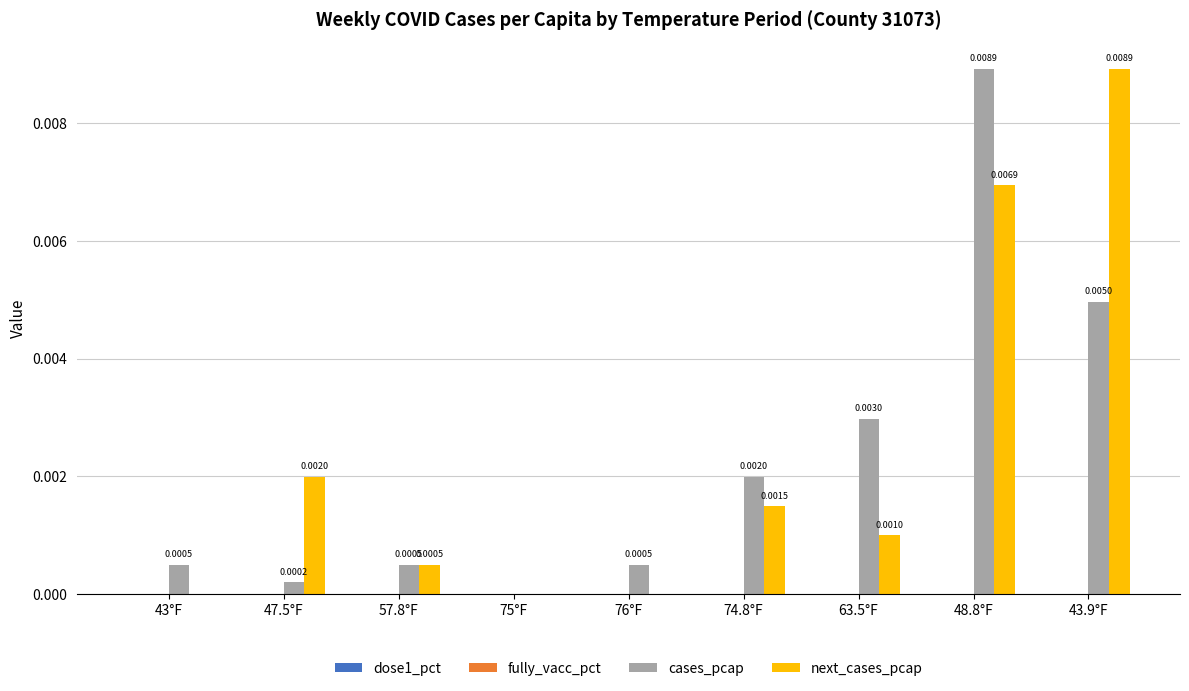

Which series changed the most between 47.5°F and 75°F?

next_cases_pcap